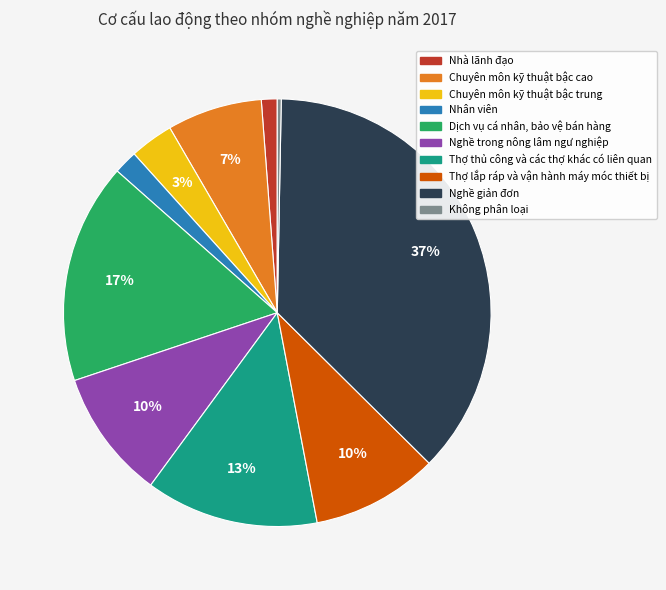

Is it true that Nghề giản đơn is 37% of the pie?

True